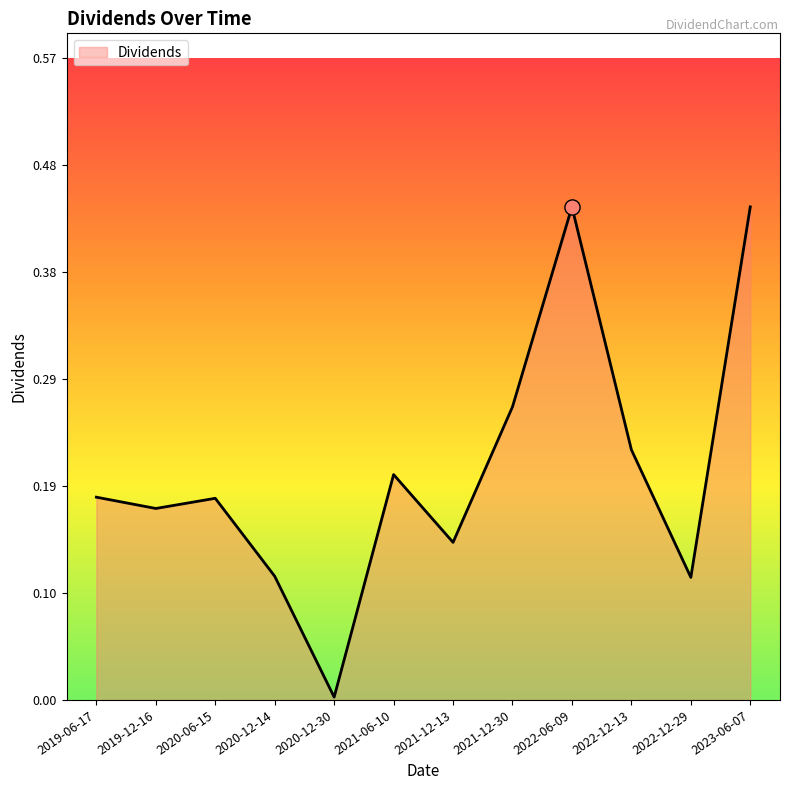

Between 2020-12-14 and 2020-12-30, which is larger?

2020-12-14